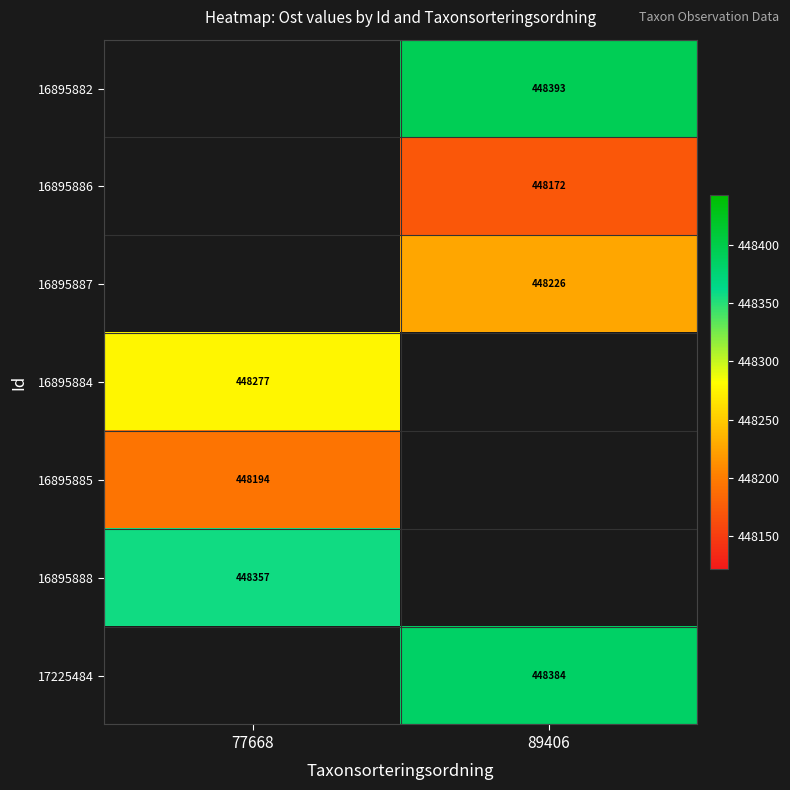

True or false: 16895887 has a value of 241209.7 at 89406.

False